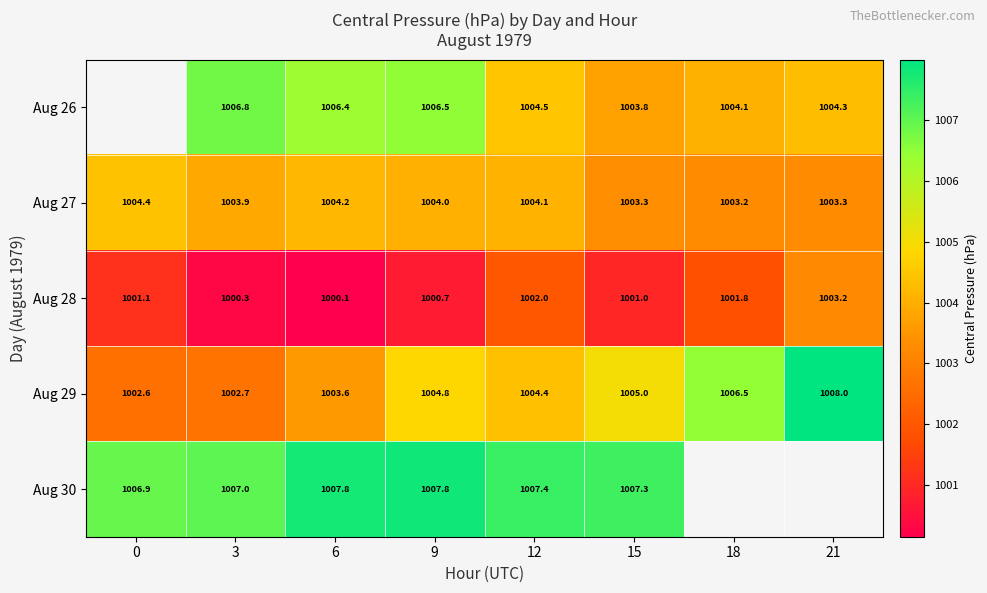

What is the spread (max minus min) of values at 18?

4.6